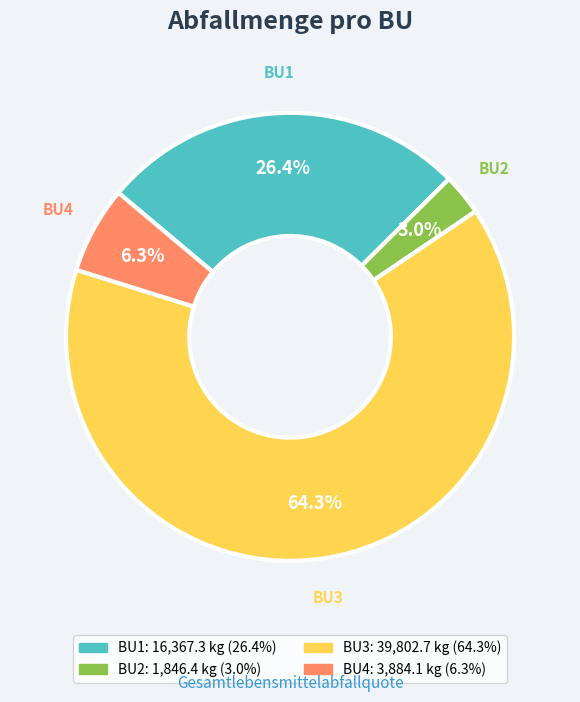

True or false: BU3 accounts for 64% of the total.

True